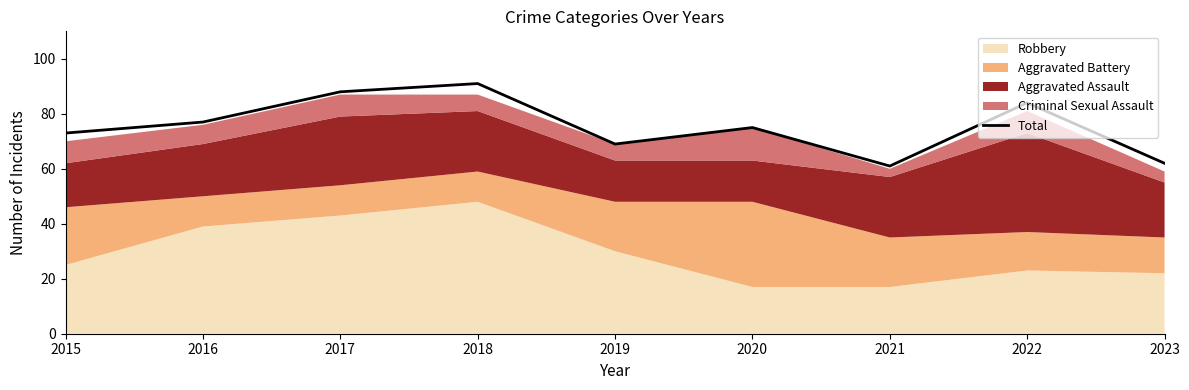

True or false: the data shows 91 at 2018.

True